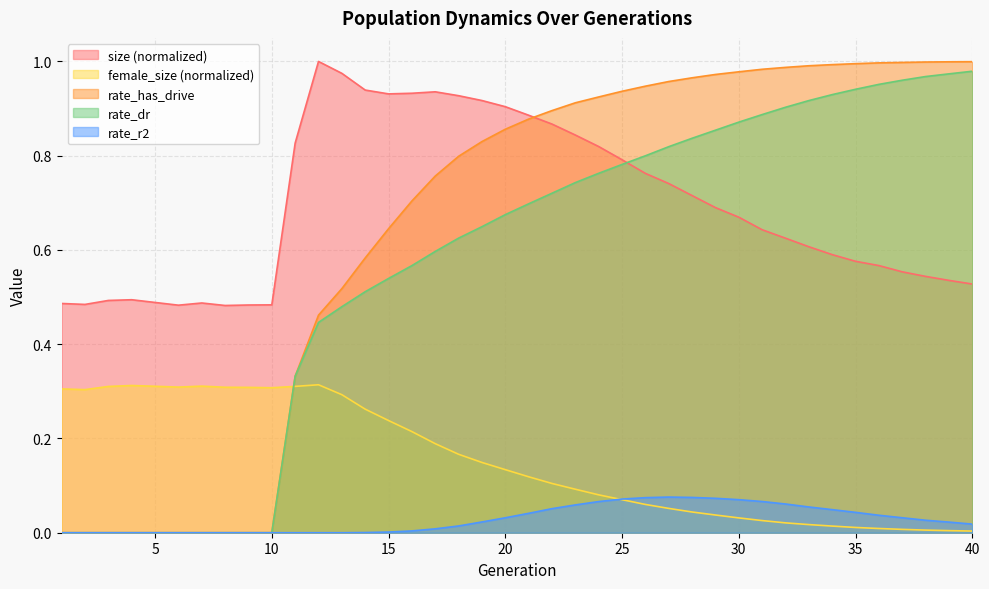

Which series has the largest range (max minus min)?

rate_has_drive